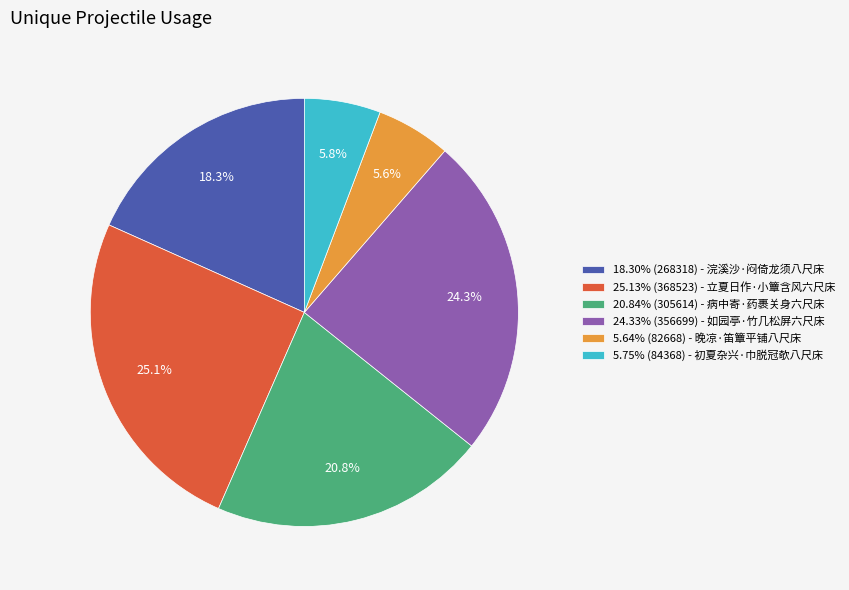

Do 18.30% (268318) - 浣溪沙·闷倚龙须八尺床 and 24.33% (356699) - 如园亭·竹几松屏六尺床 together represent more than half of the pie?

No